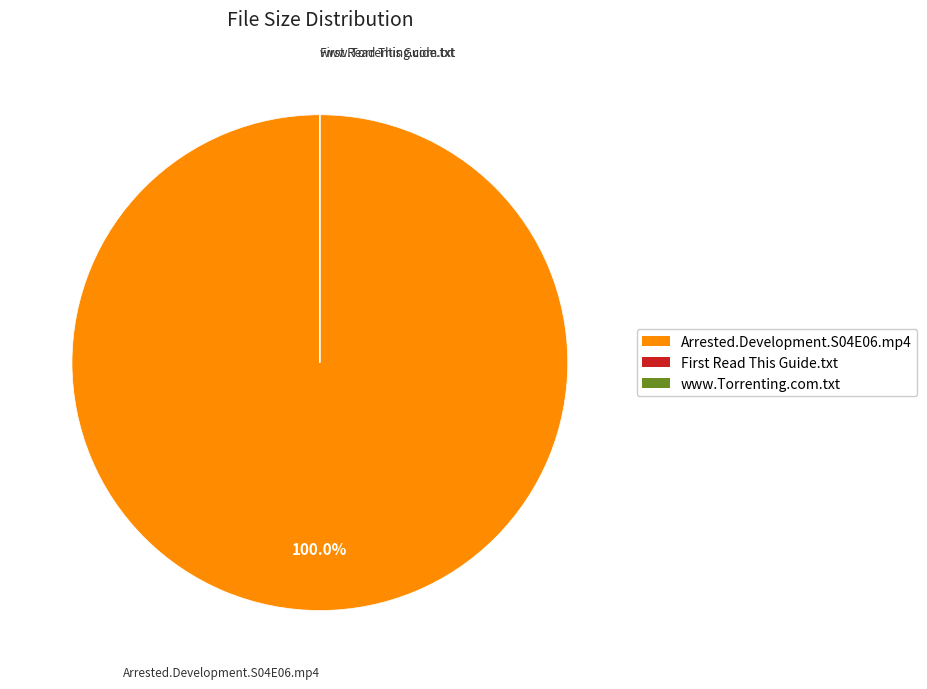

Which slice is the largest?

Arrested.Development.S04E06.mp4